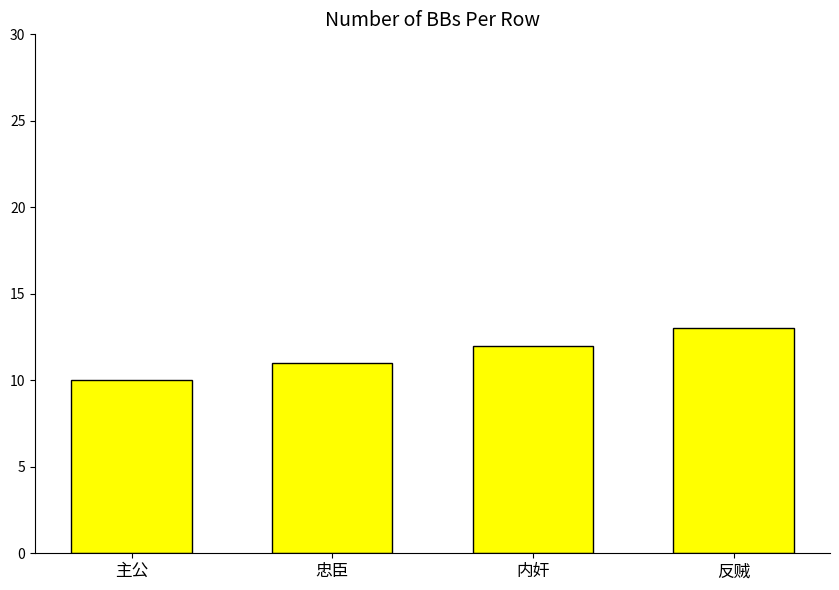

Reading right to left, transcribe all the data shown in this chart.

13	12	11	10